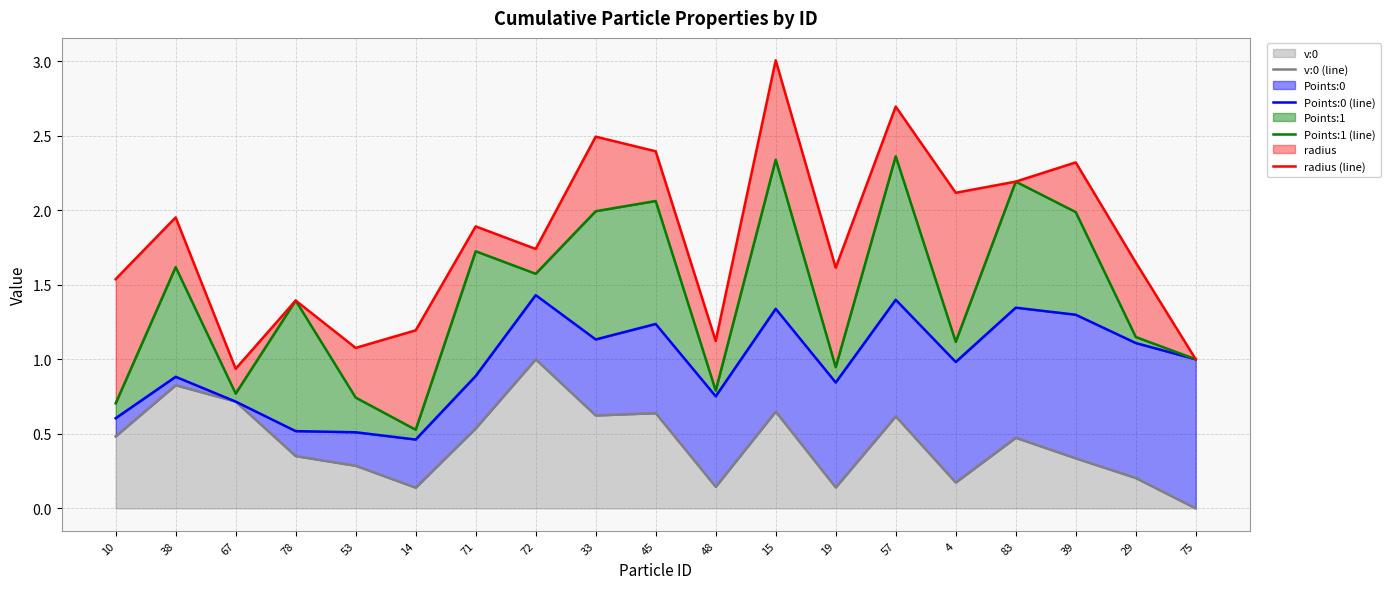

At which label is Points:0 (line) closest to 0?

14